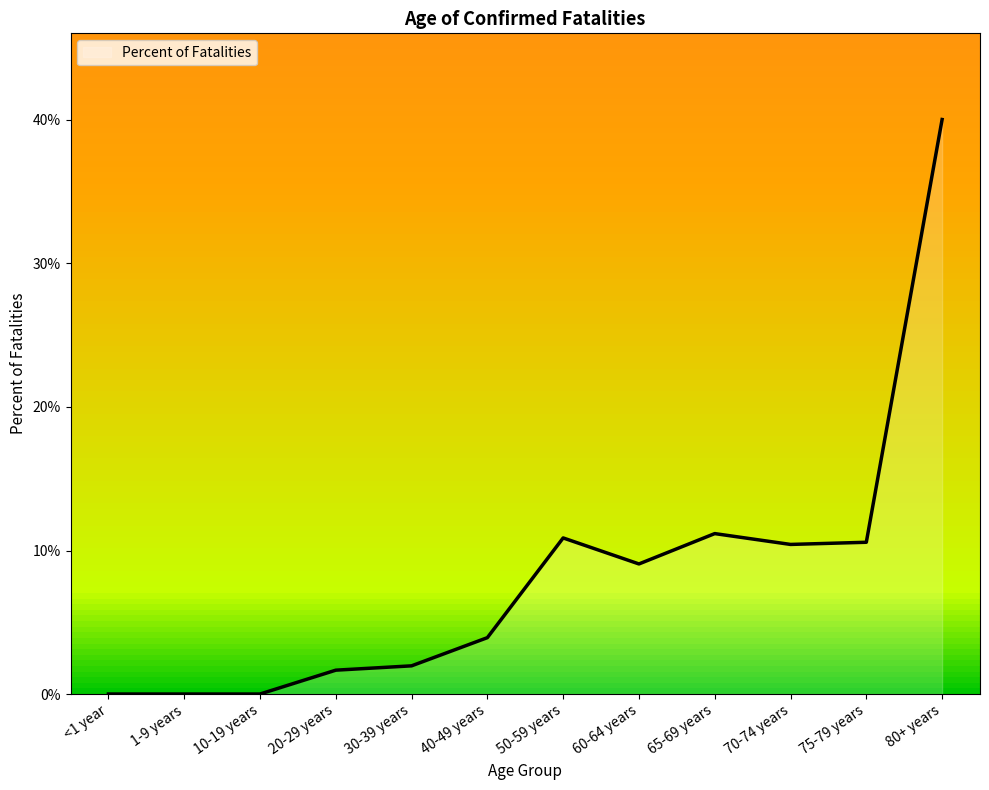

Which label corresponds to the smallest value in the chart?

<1 year